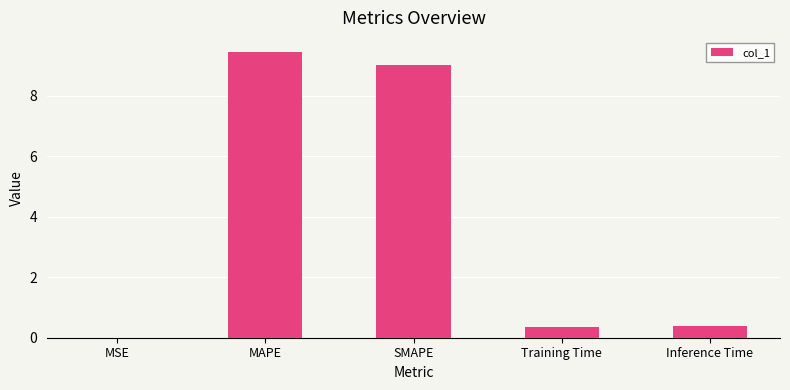

What is the sum of all values?

19.2